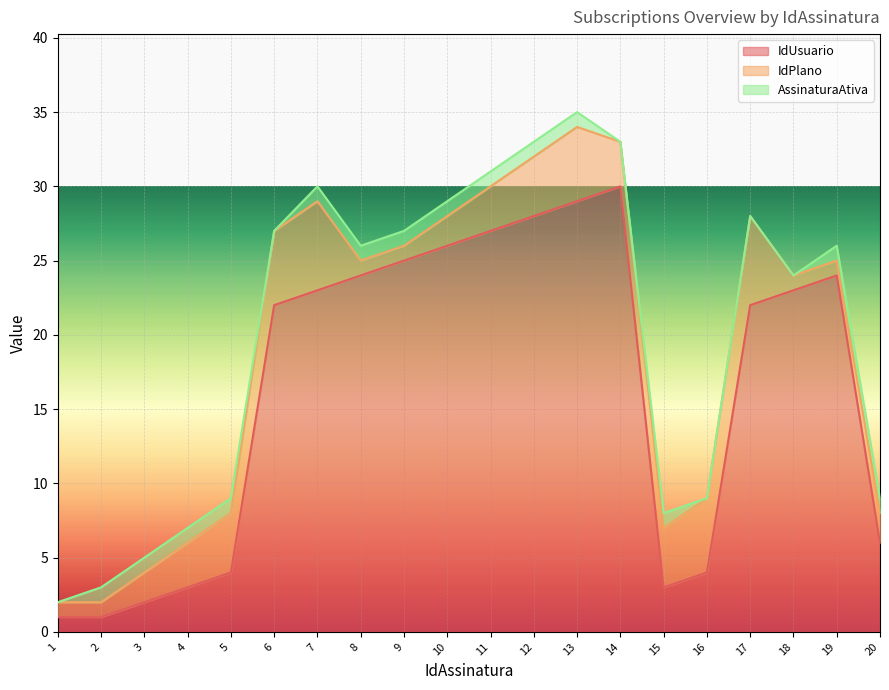

What is the average value of the IdPlano series?

3